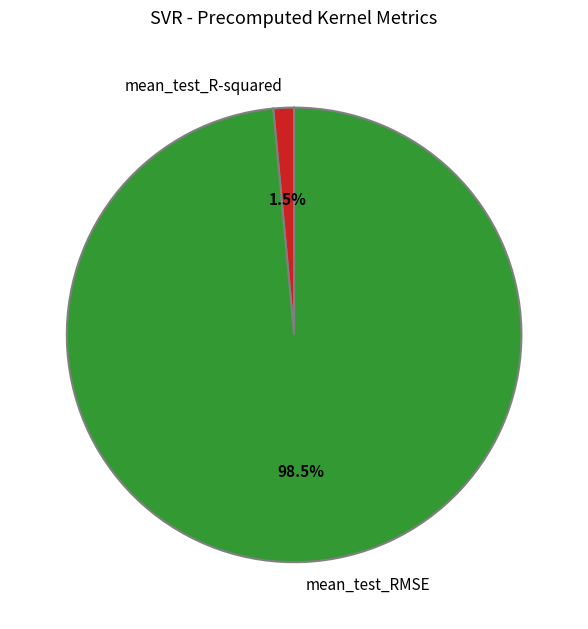

How many segments does this pie chart have?

2